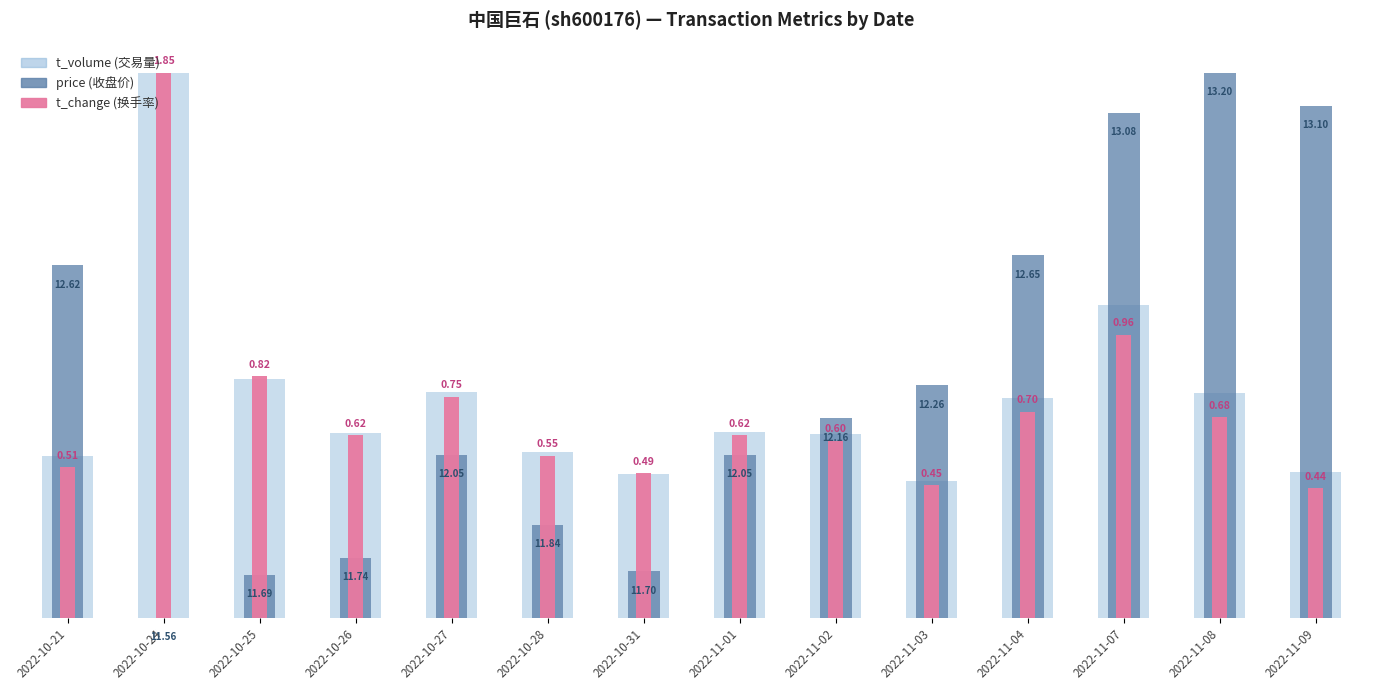

What are all the series names shown in the legend?

t_volume, price, t_change